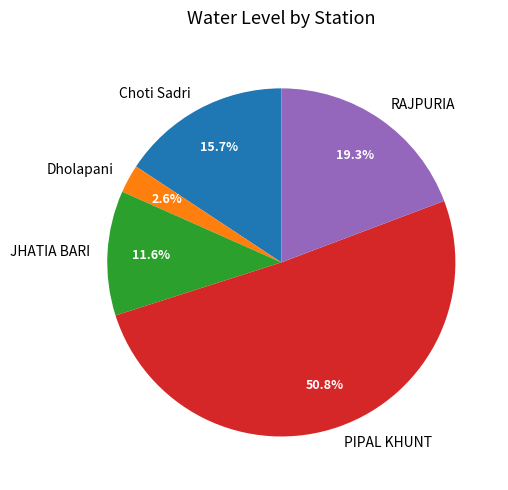

What is the largest slice in the pie chart?

PIPAL KHUNT